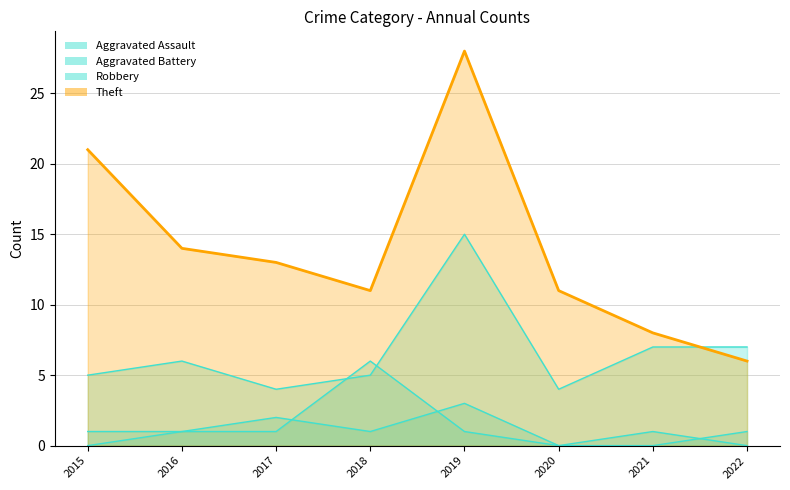

List the labels in order of Aggravated Battery value, largest first.

2018, 2015, 2016, 2017, 2019, 2021, 2020, 2022